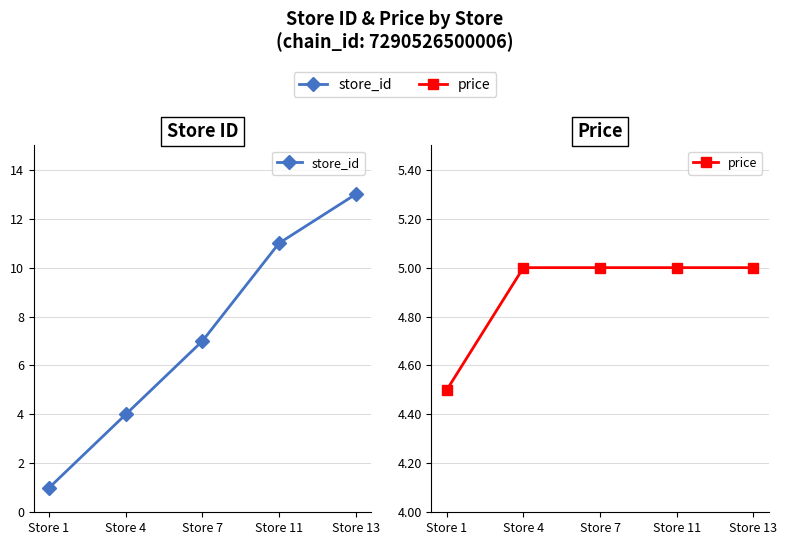

At which label is store_id closest to 7?

Store 7